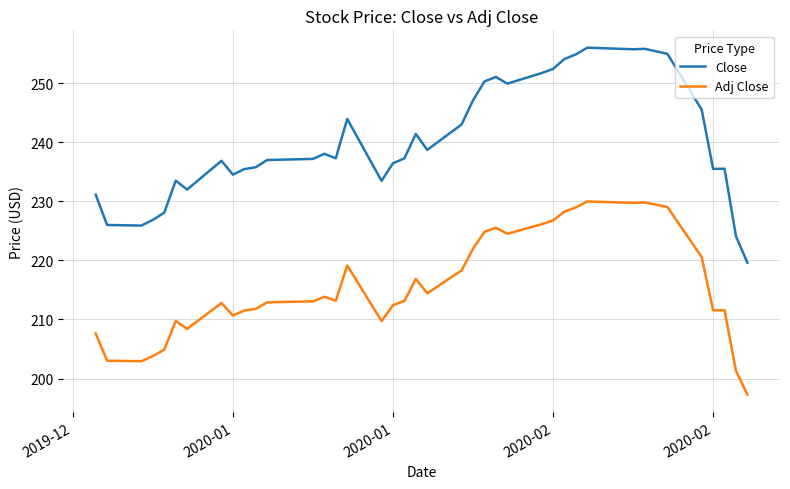

List the series in order of their peak value, highest first.

Close, Adj Close